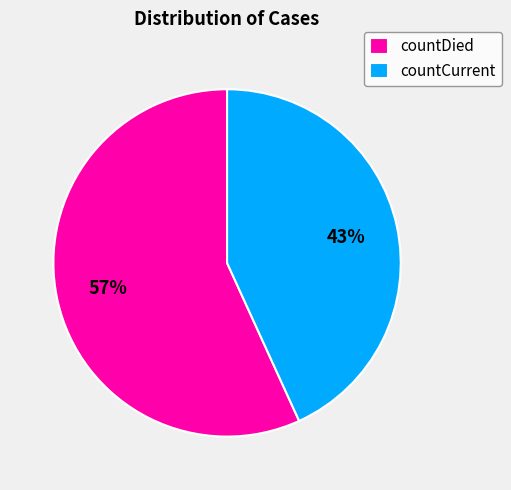

Combined, do countCurrent and countDied account for over 50%?

Yes